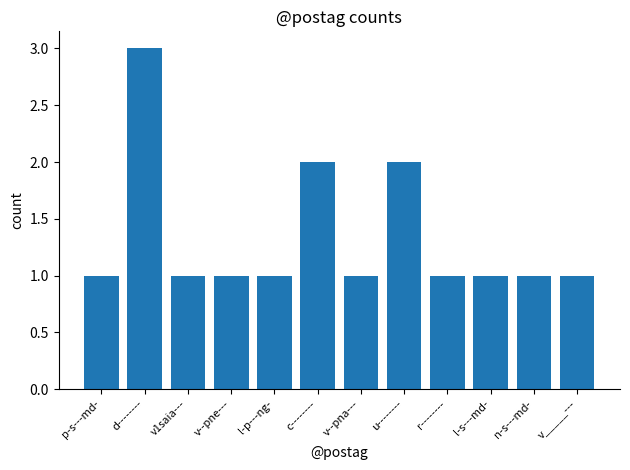

Reading left to right, list all the values displayed in this chart.

1	3	1	1	1	2	1	2	1	1	1	1